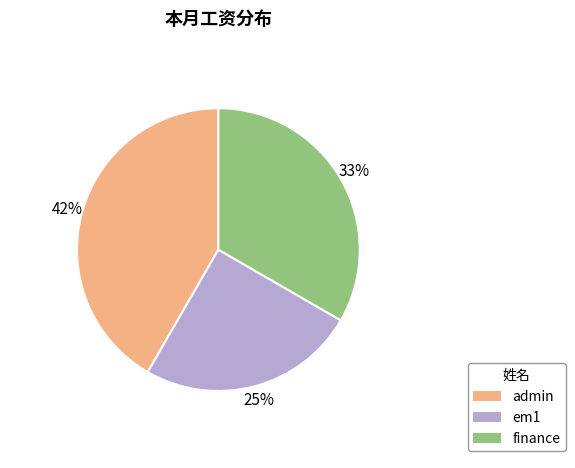

To the nearest percent, what is the average slice percentage?

33%